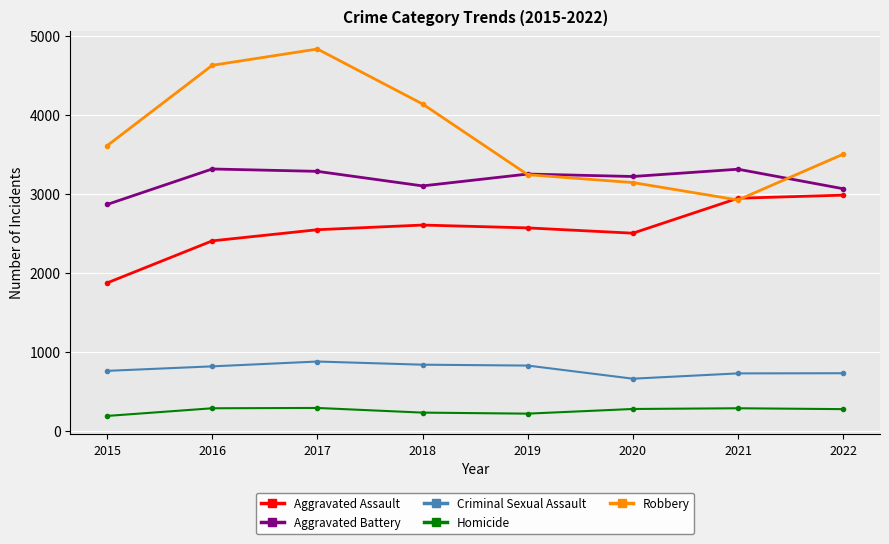

At which category does Robbery reach its first local valley?

2021